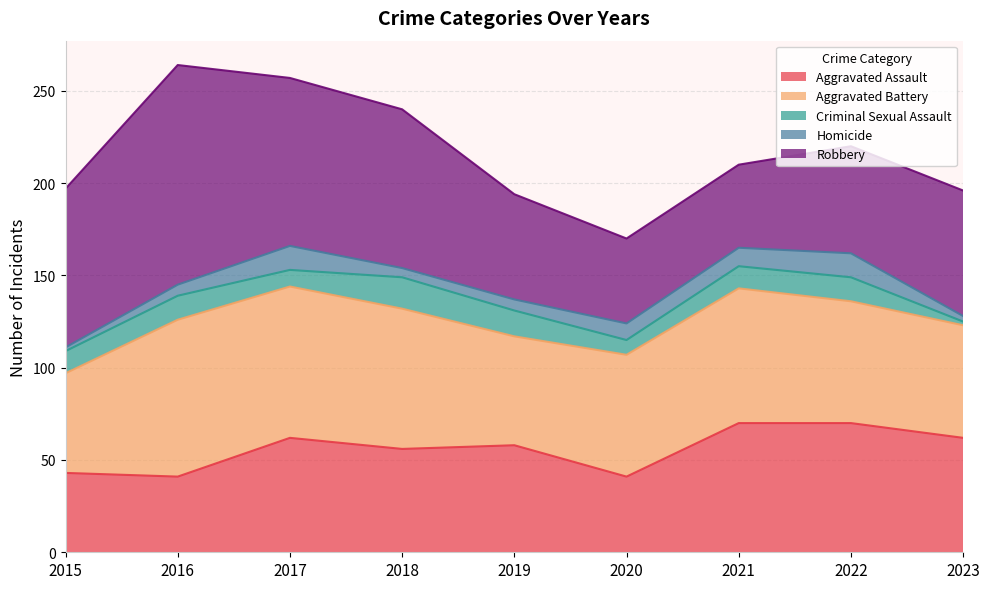

Which category has the lowest value in the Criminal Sexual Assault series?

2023